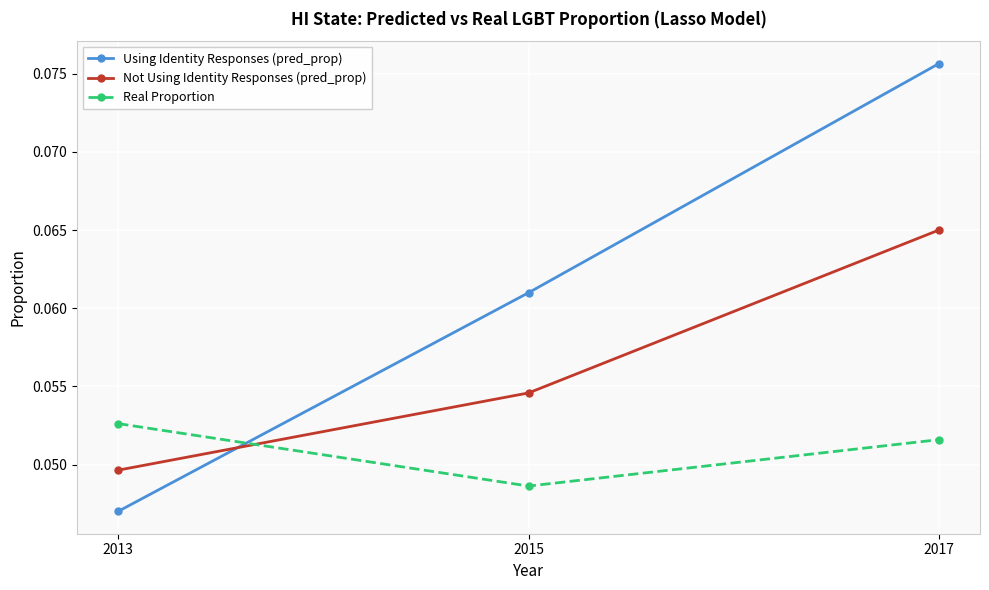

Is the value of Not Using Identity Responses (pred_prop) at 2015 greater than the value of Using Identity Responses (pred_prop) at 2013?

Yes